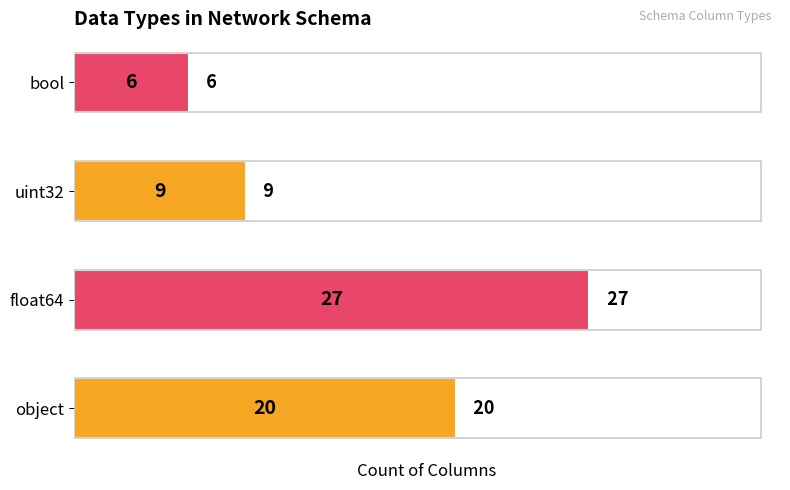

What is the difference between the values at float64 and bool?

21